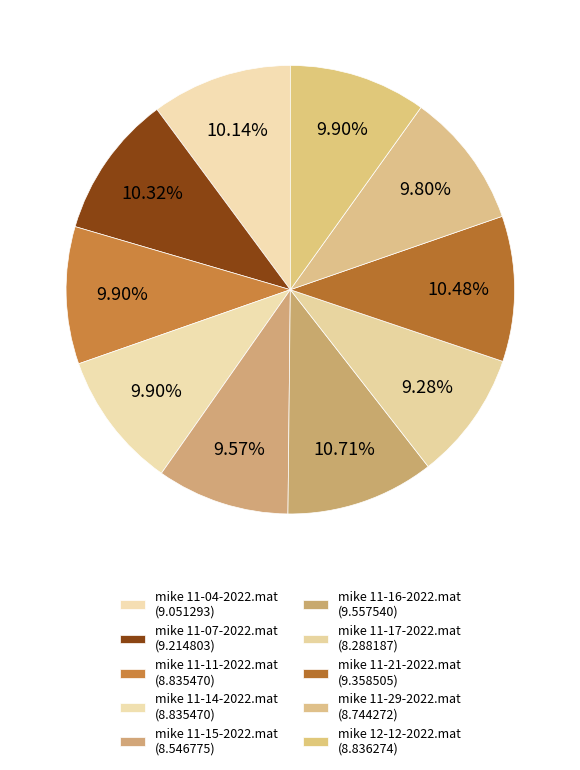

How many slices are in this pie chart?

10